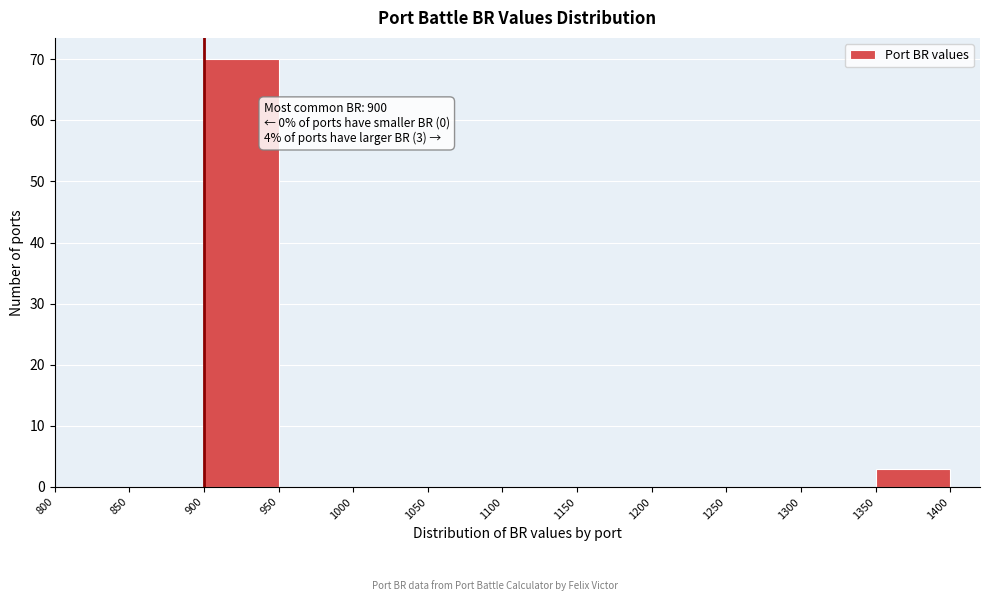

Which range on the x-axis has the tallest bar?

900 to 950